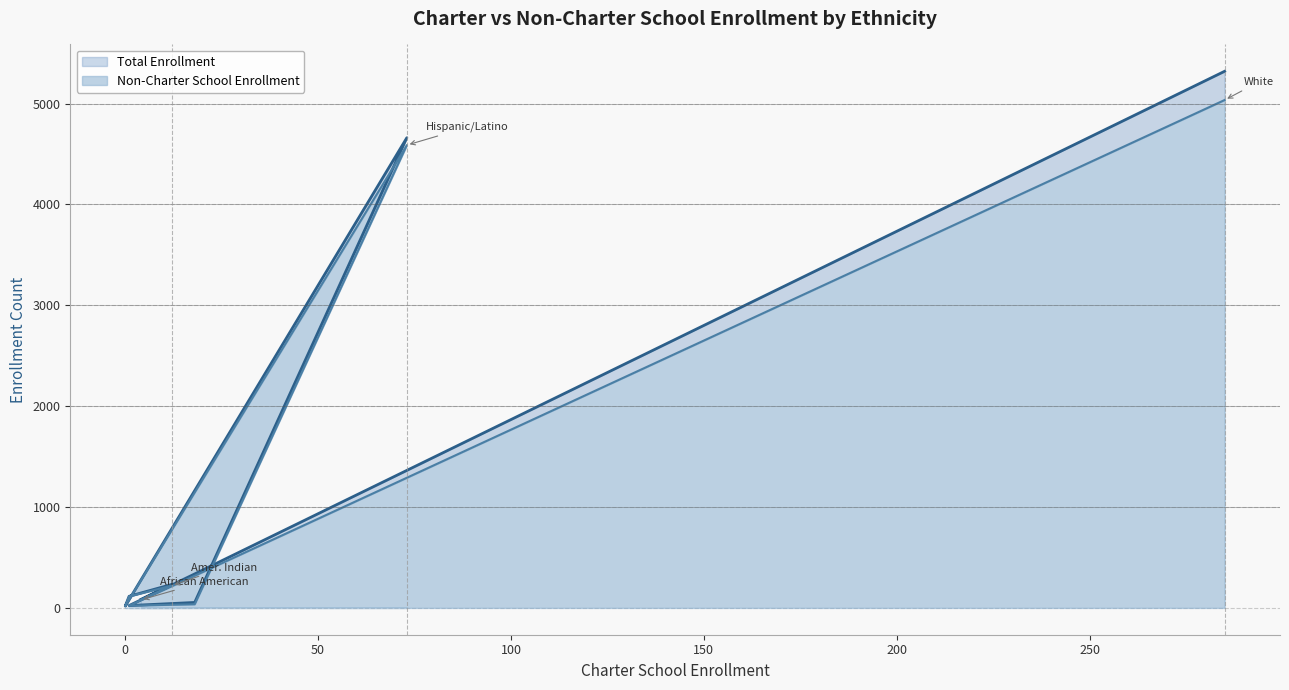

List the series in order of their overall mean, lowest first.

Non-Charter School Enrollment, Total Enrollment